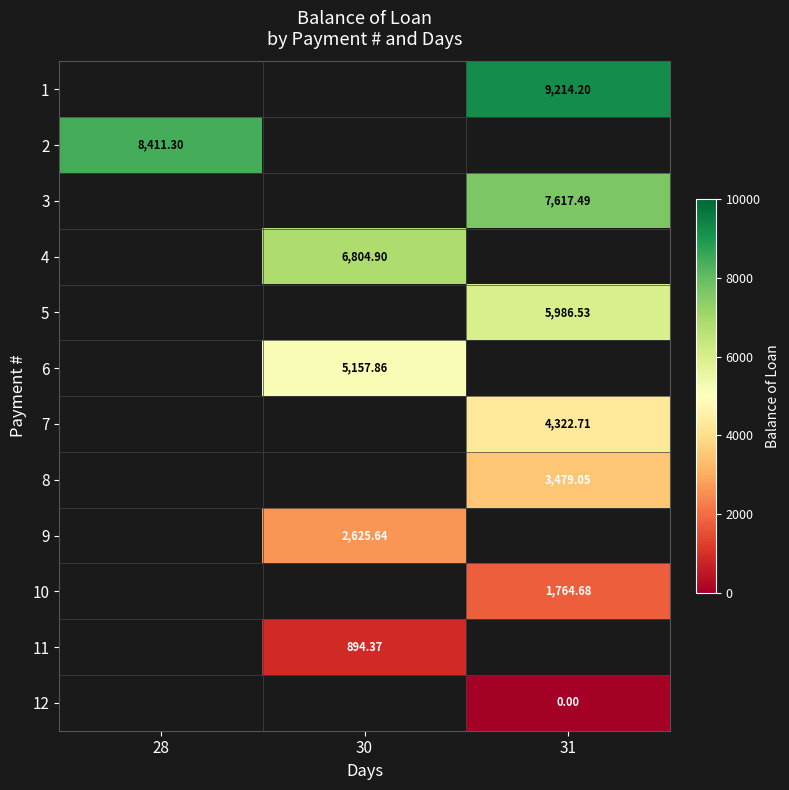

What is the difference between the highest and lowest values at 31?

9214.2